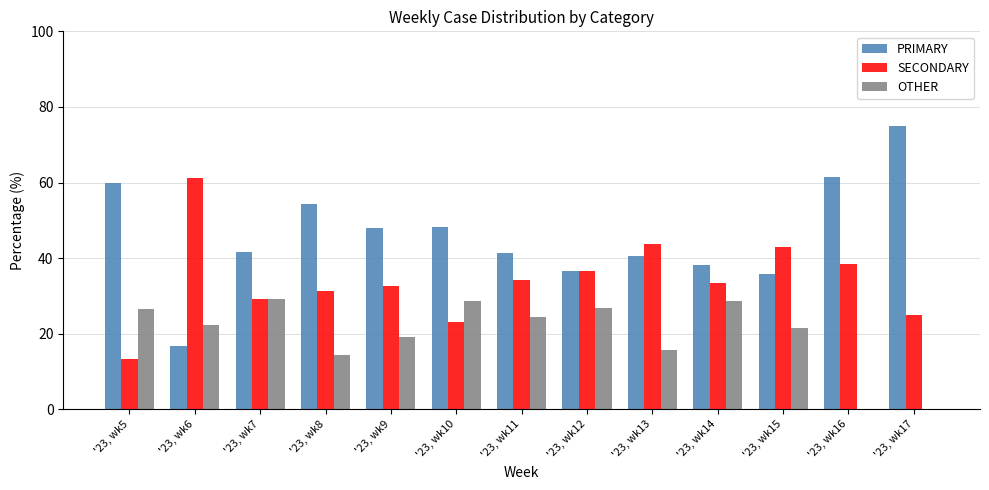

Is it true that SECONDARY equals 34.1 at '23, wk11?

True